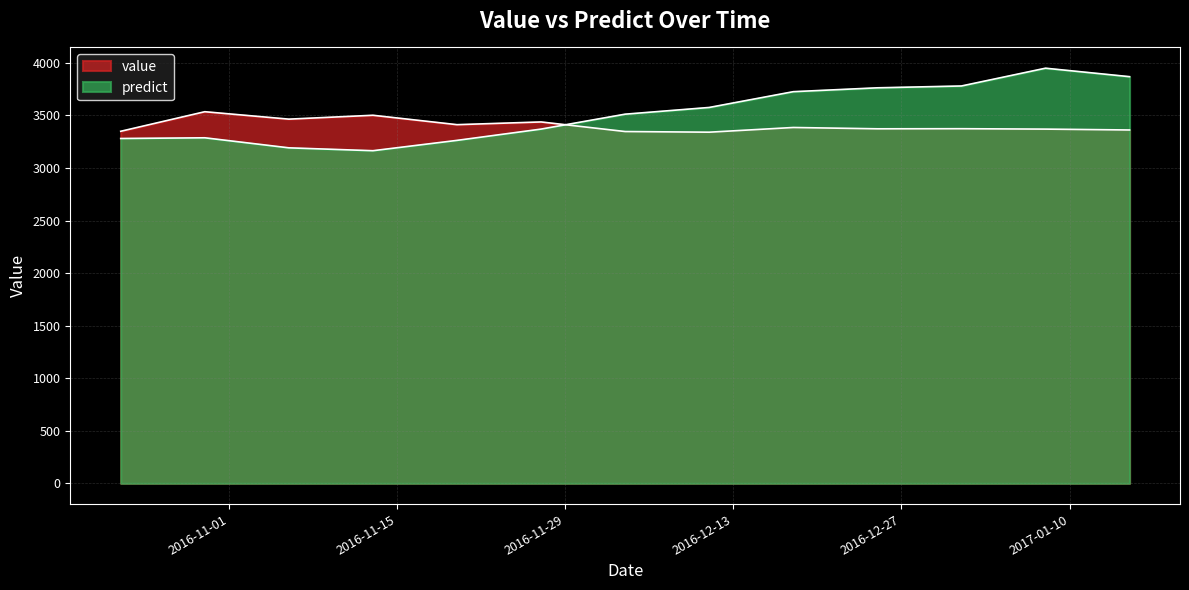

What is the average value of the predict series?

3518.0